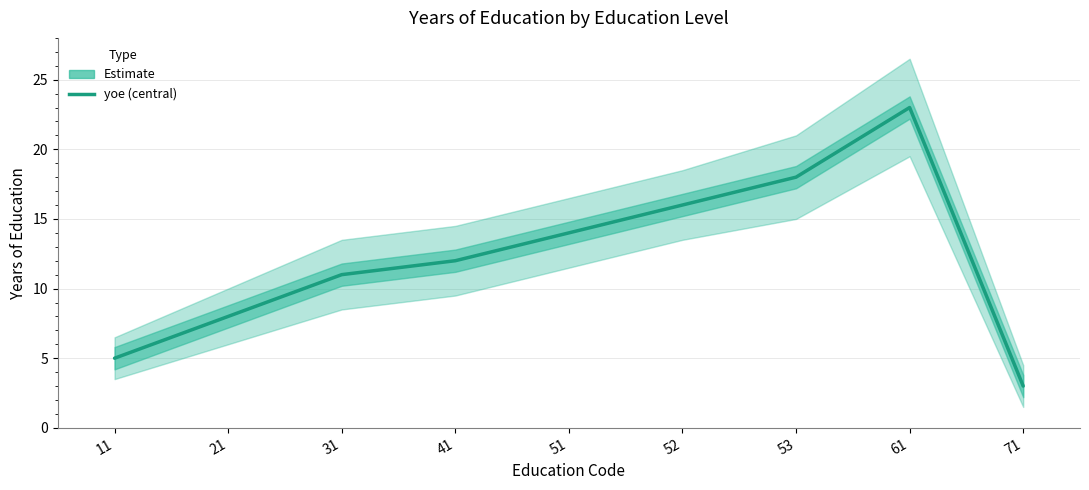

Reading left to right, extract all data points from this chart.

5	8	11	12	14	16	18	23	3